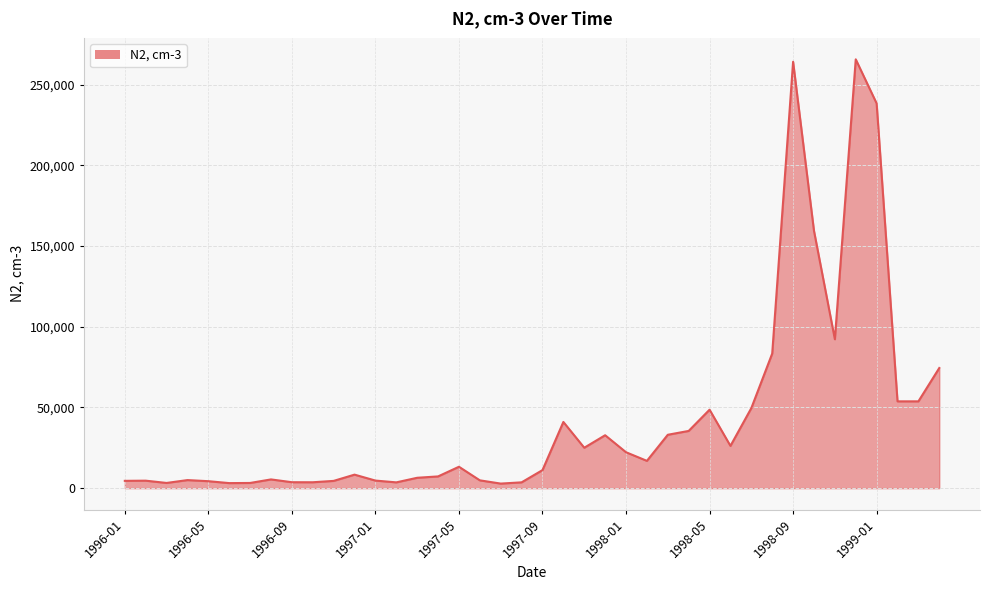

What is the difference between the maximum and minimum values?

262763